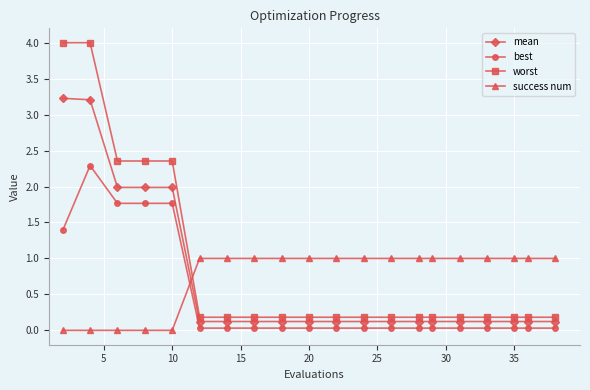

Rank the series by their maximum value, from lowest to highest.

success num, best, mean, worst